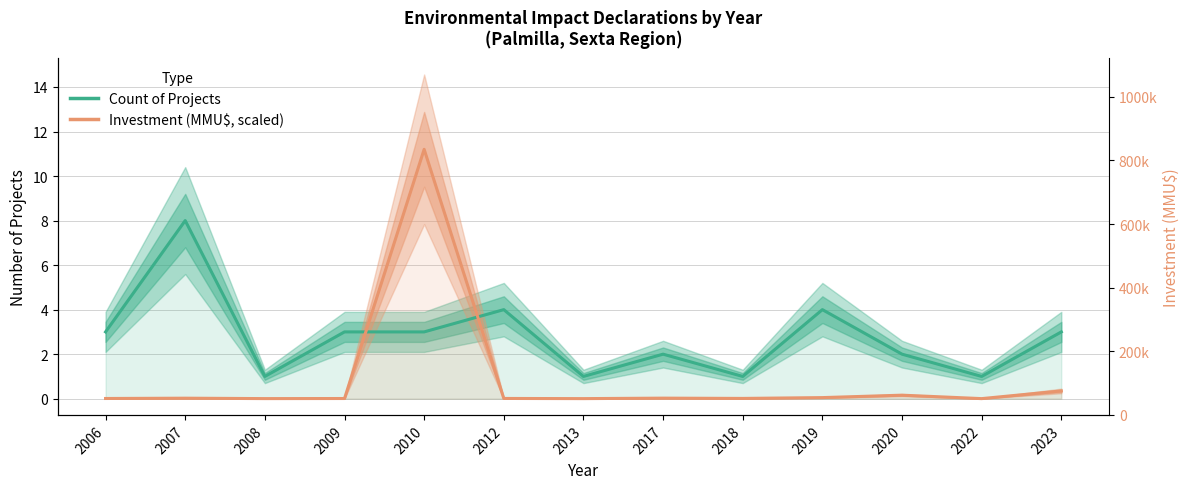

How many times do Investment (MMU$, scaled) and Count of Projects cross each other?

2